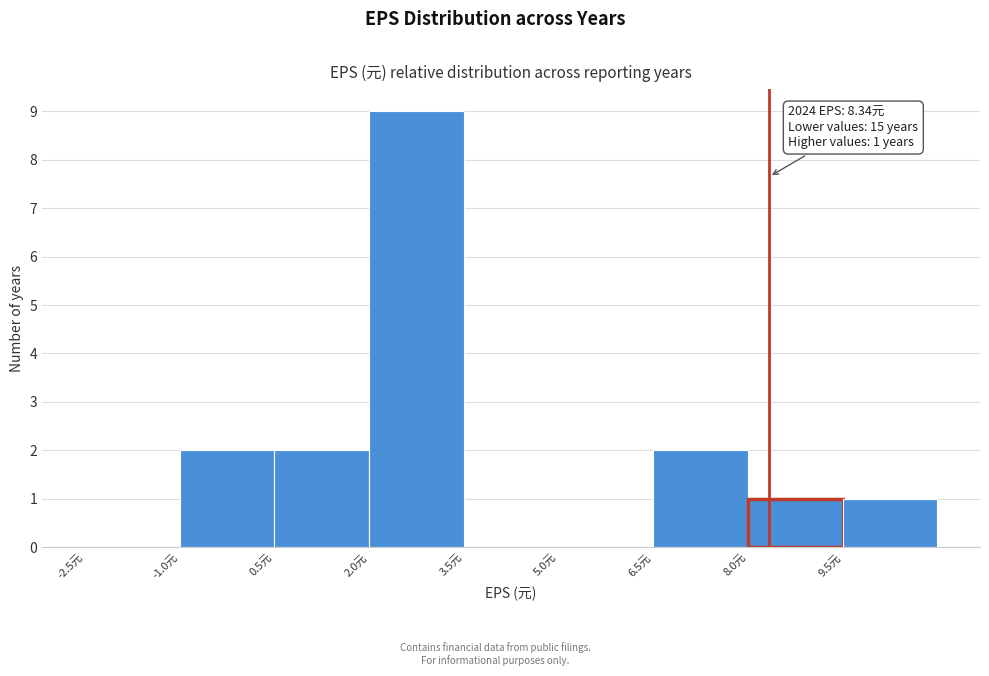

Over which range of the x-axis is the bar tallest?

2.0 to 3.5